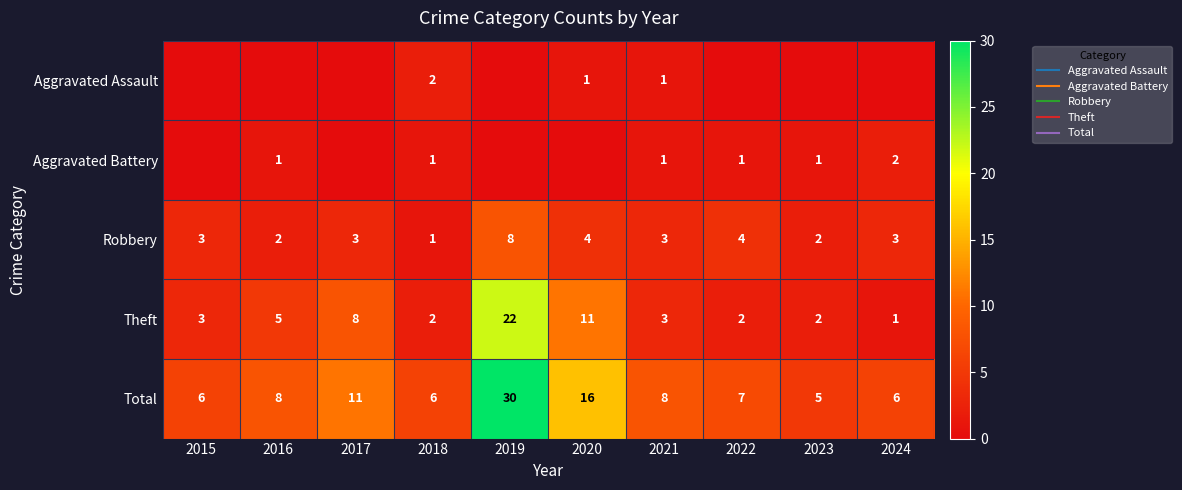

What value does the Robbery series have at 2023?

2